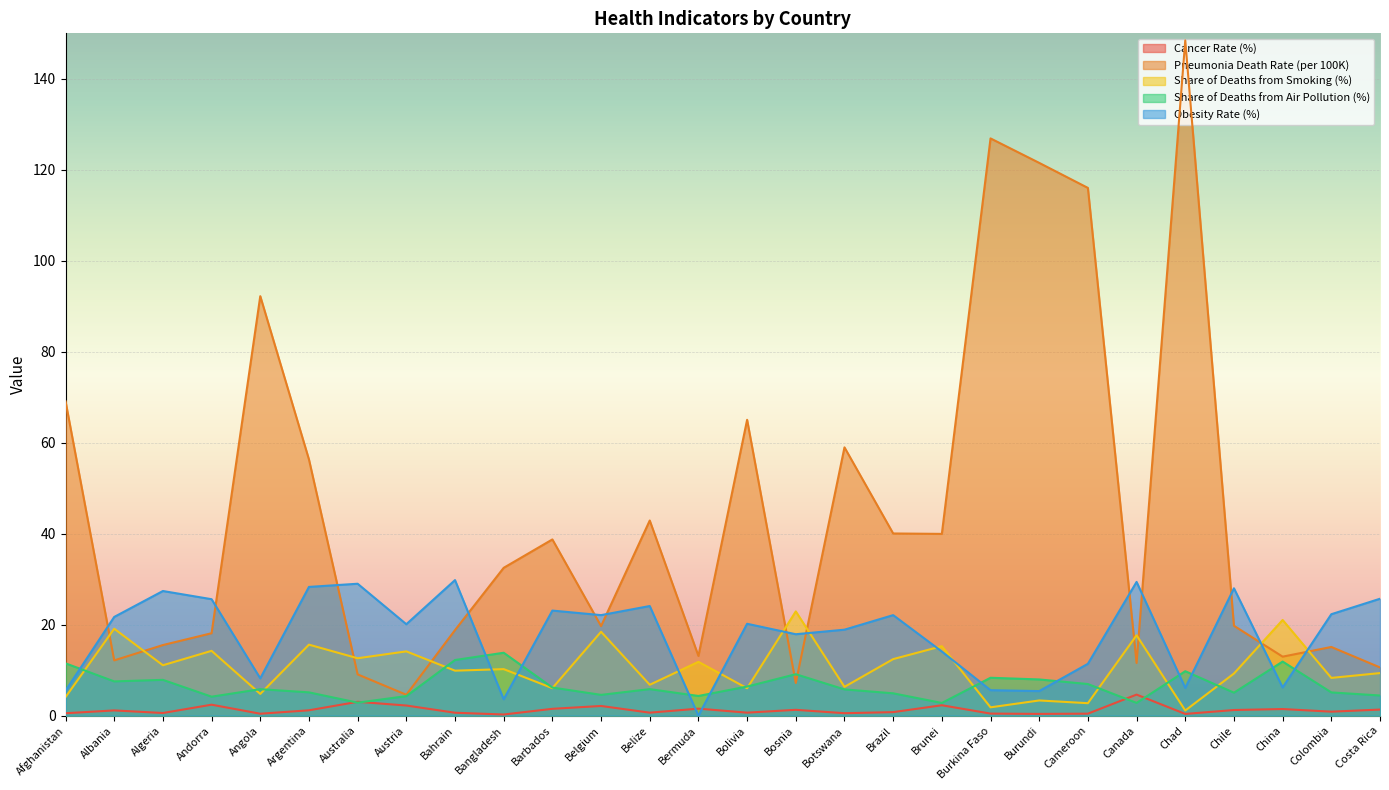

What is the value of the Share of Deaths from Smoking (%) point at the 12th from the left?

18.4